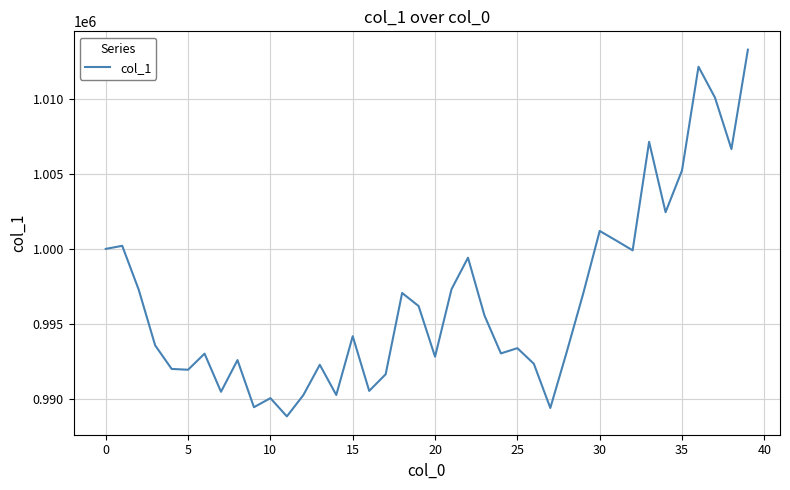

What is the difference between the maximum and minimum values?

24471.7